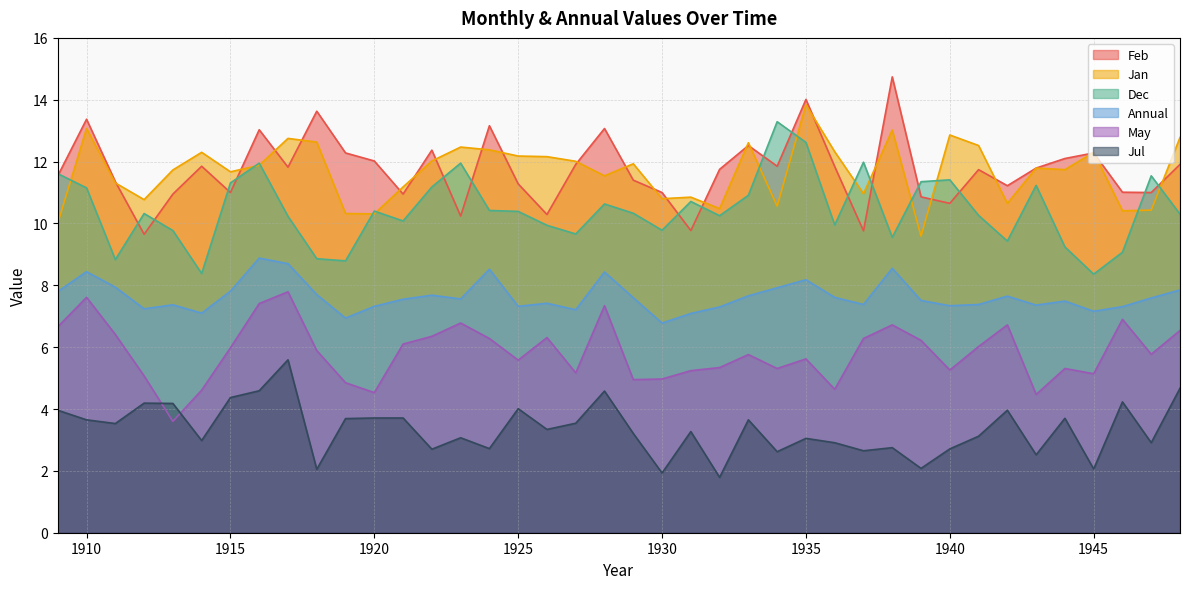

At which category is the sum across all series the highest?

1916